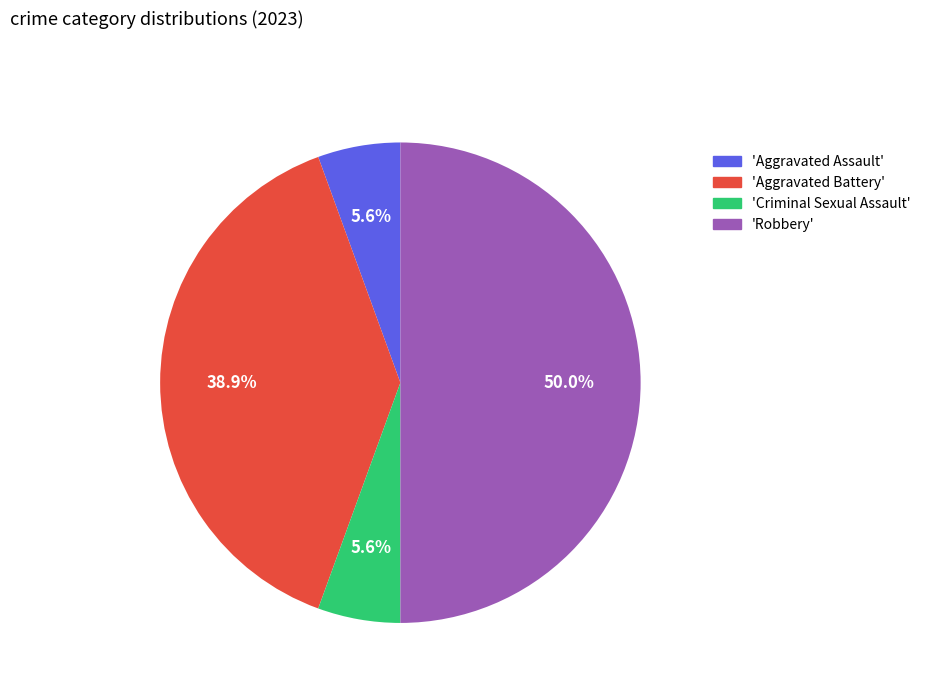

How much of the chart is everything except 'Aggravated Battery'?

61.1%